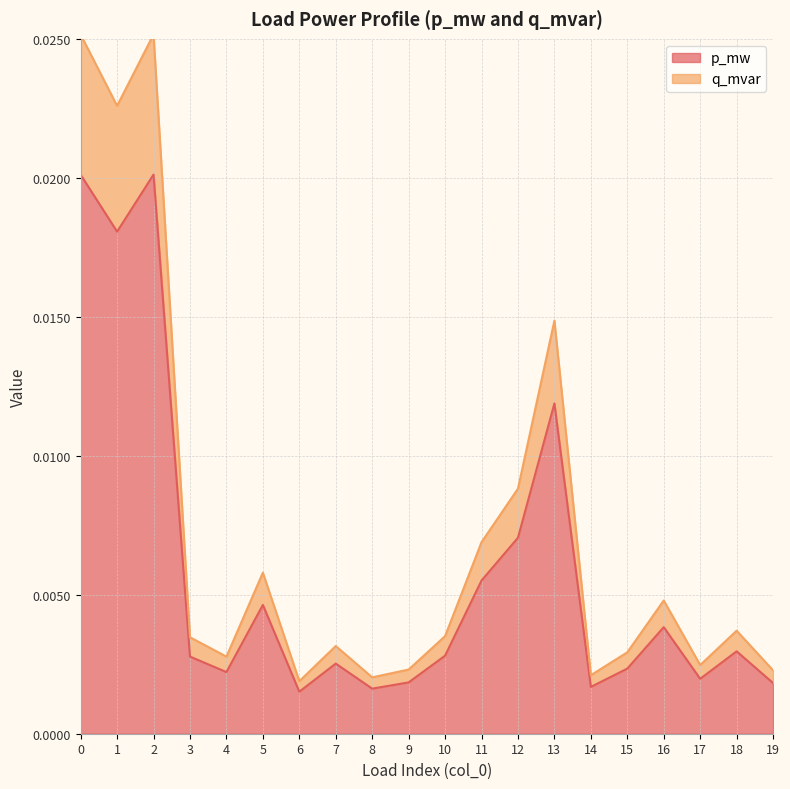

What are all the series names shown in the legend?

p_mw, q_mvar